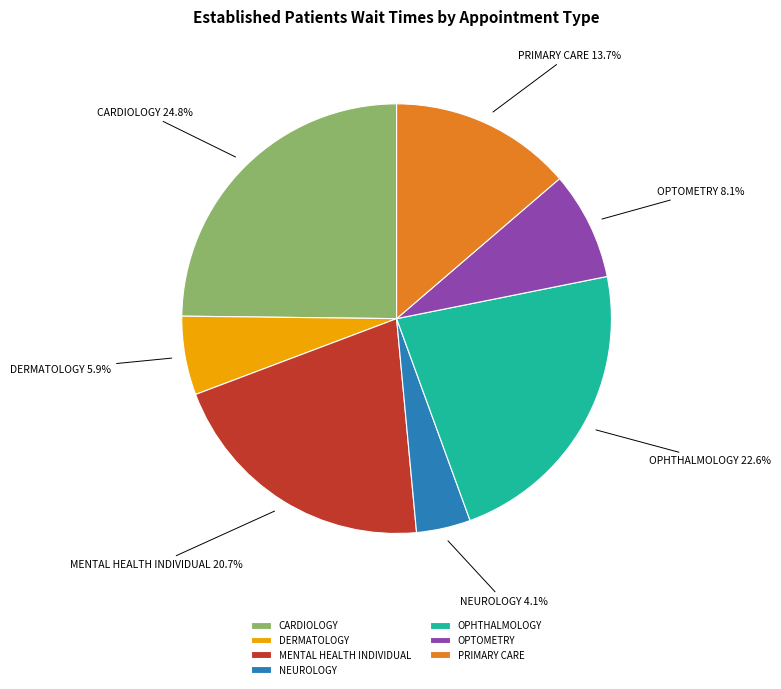

Count the number of slices in the pie.

7